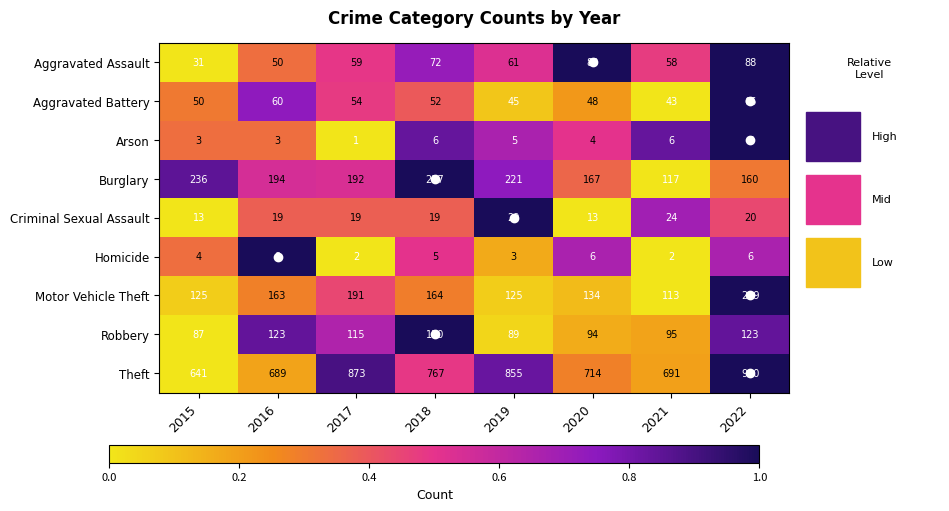

How many values in the Aggravated Assault series are below 61?

4